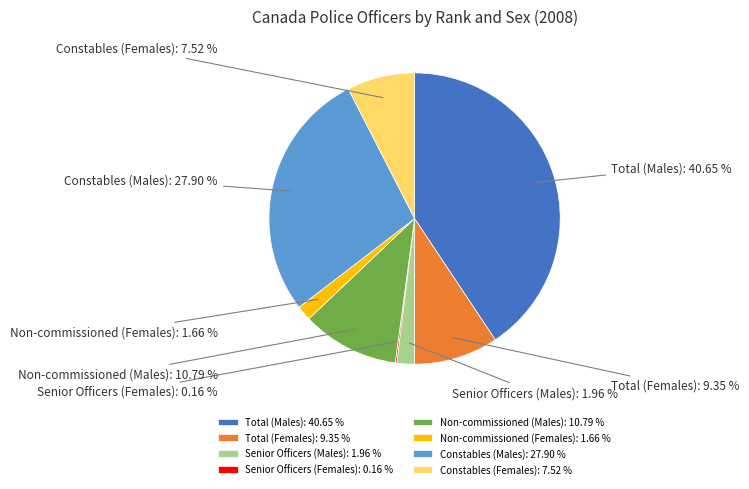

The Constables (Males) slice represents 28% of the pie. True or false?

True